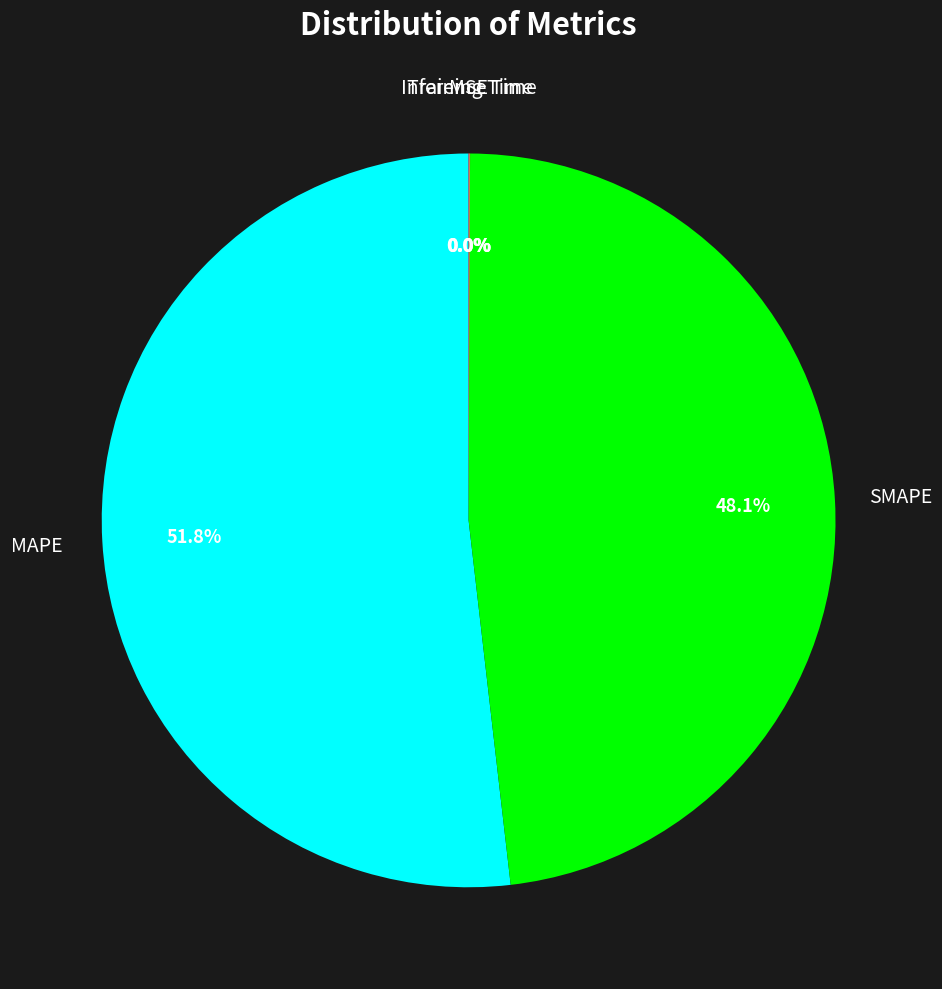

Is there any slice that represents more than half of the pie?

Yes